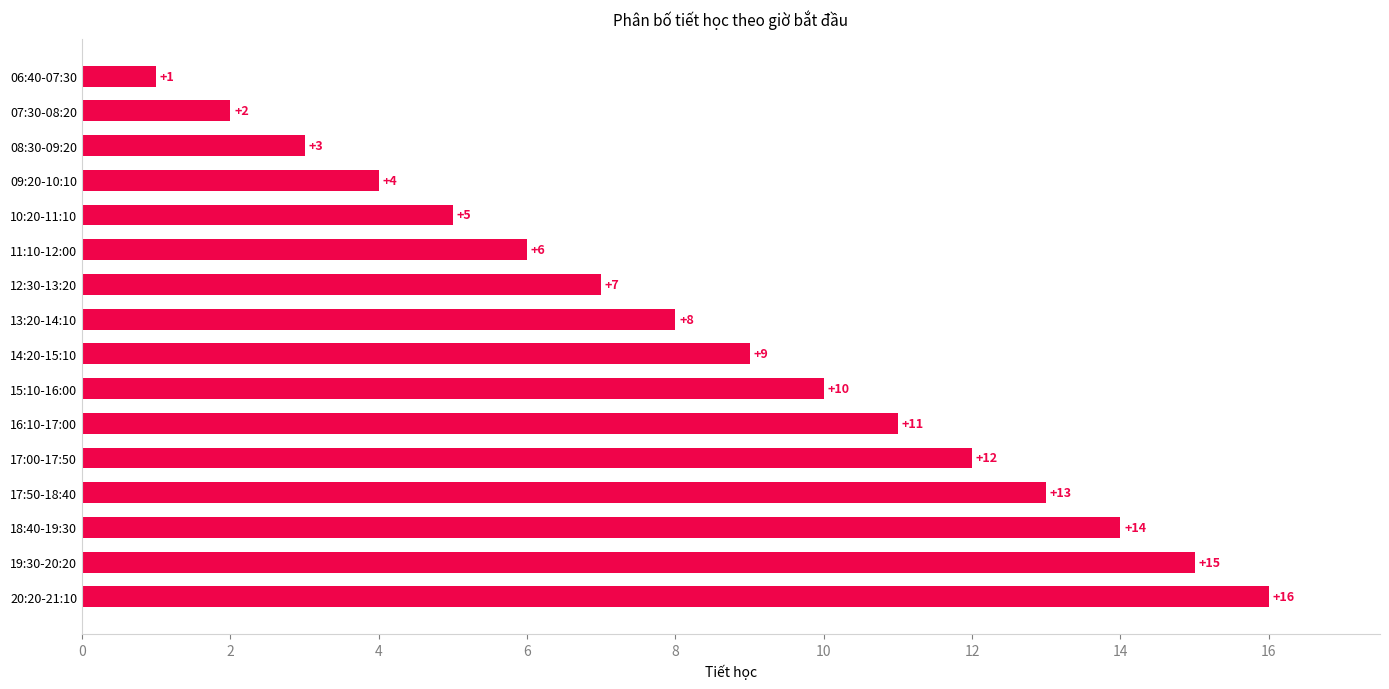

At which label is the value closest to 8?

13:20-14:10